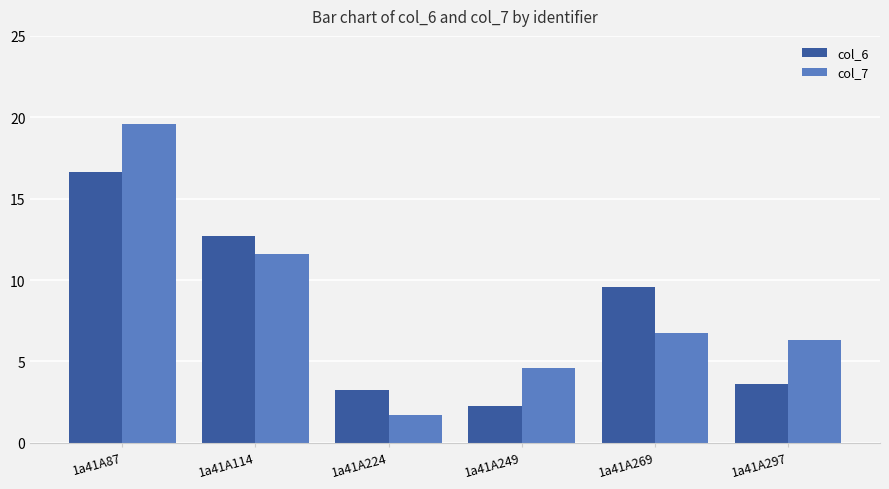

How many data points in col_7 are less than 6?

2